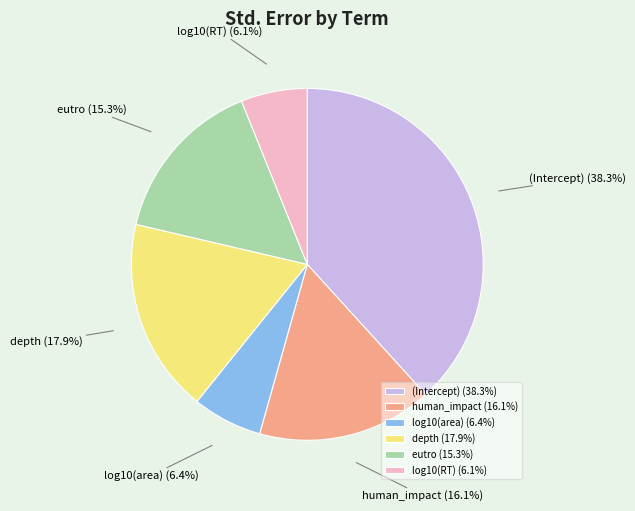

To the nearest percent, what is the average slice percentage?

17%